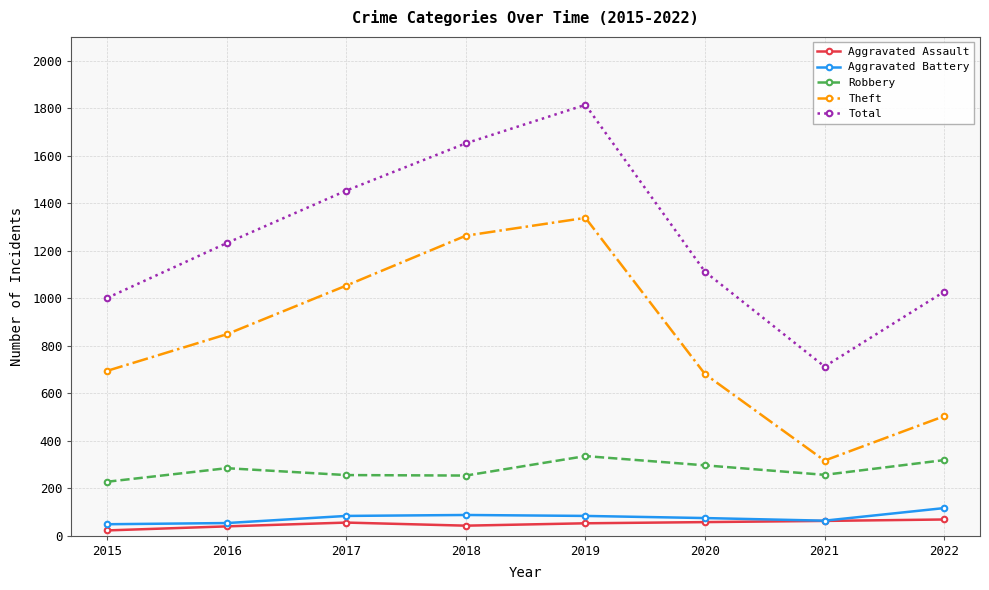

How many lines are shown in the chart?

5